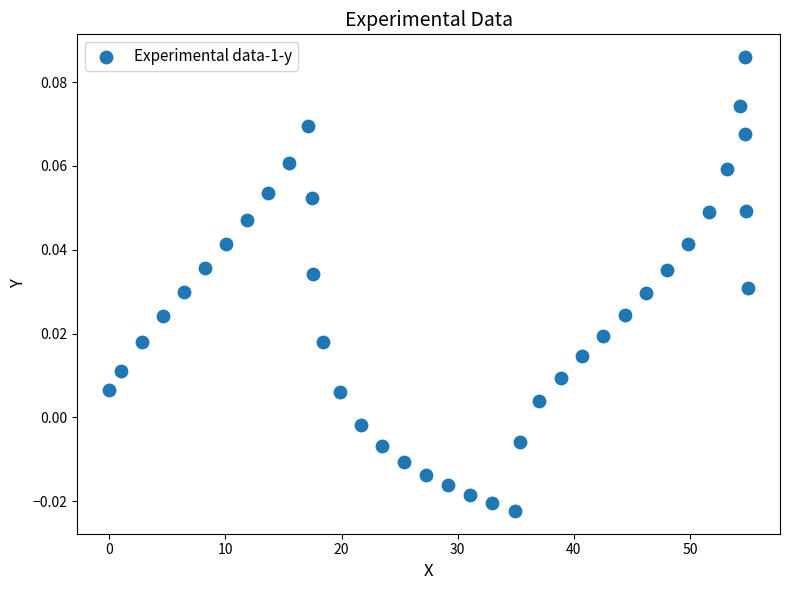

What is the range of X values (max minus min)?

55.0